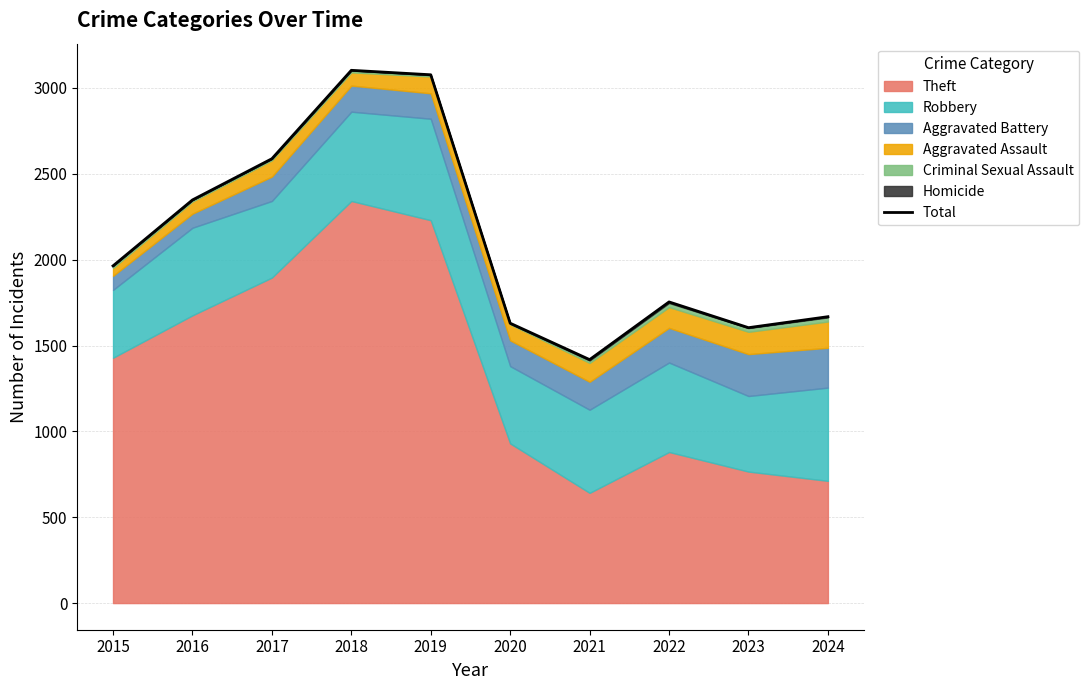

Reading right to left, what are all the values shown in this chart?

1668	1604	1754	1418	1630	3077	3103	2588	2348	1964